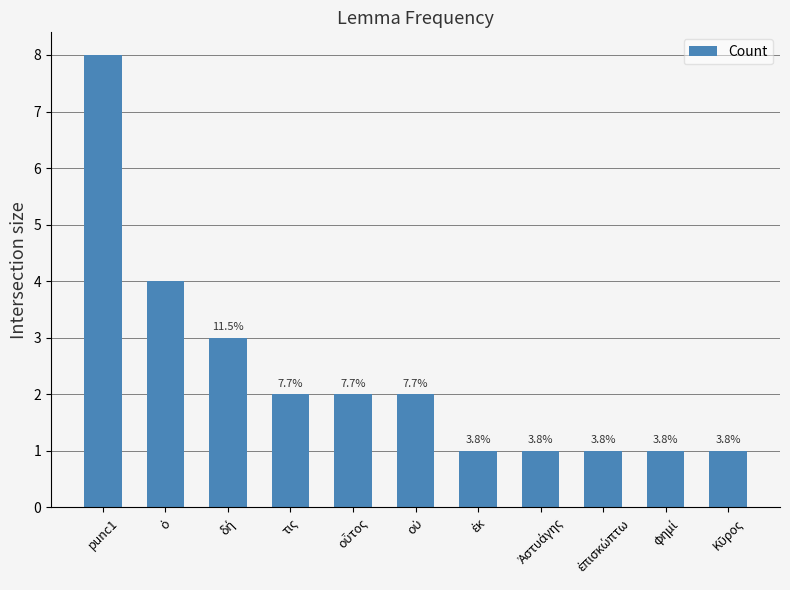

What is the difference between the values at τις and φημί?

1